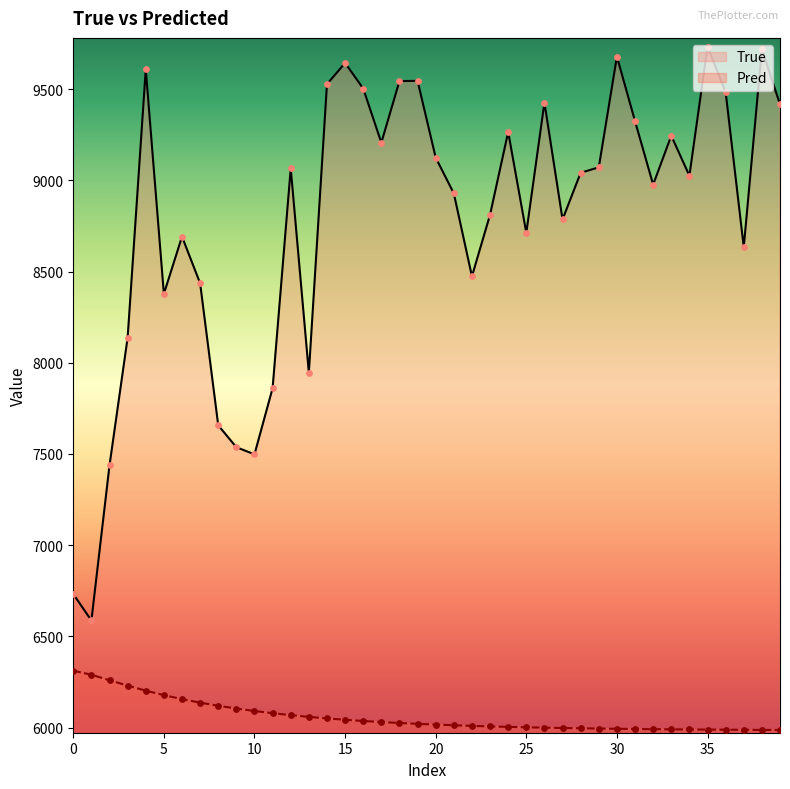

Which series has the largest total across all categories?

True